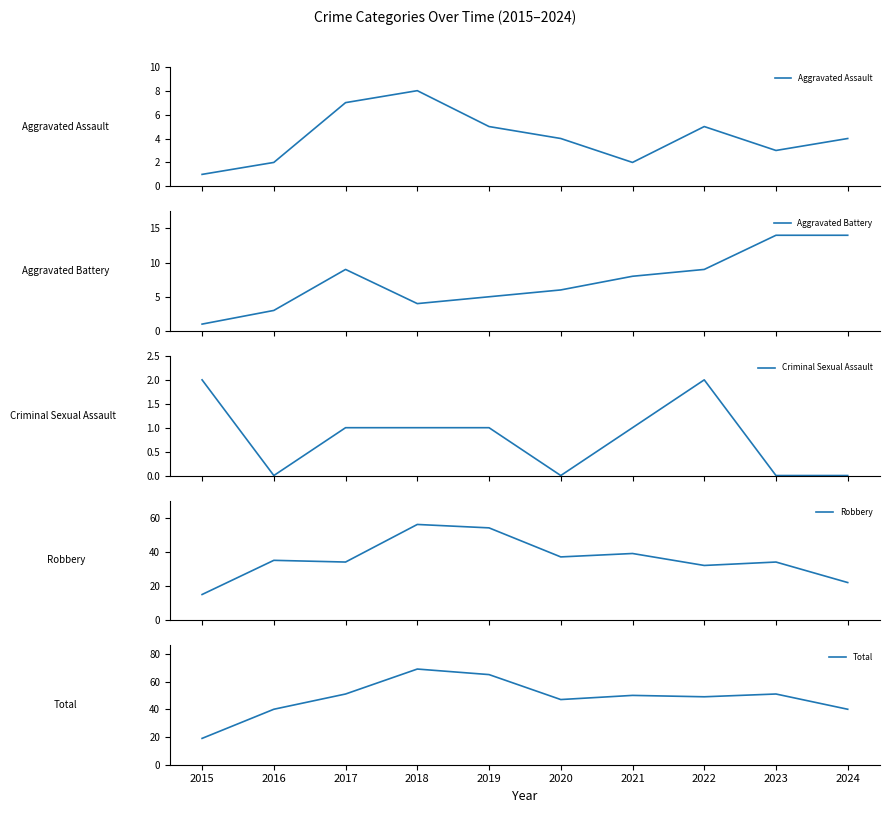

True or false: Robbery and Criminal Sexual Assault cross at least once.

False